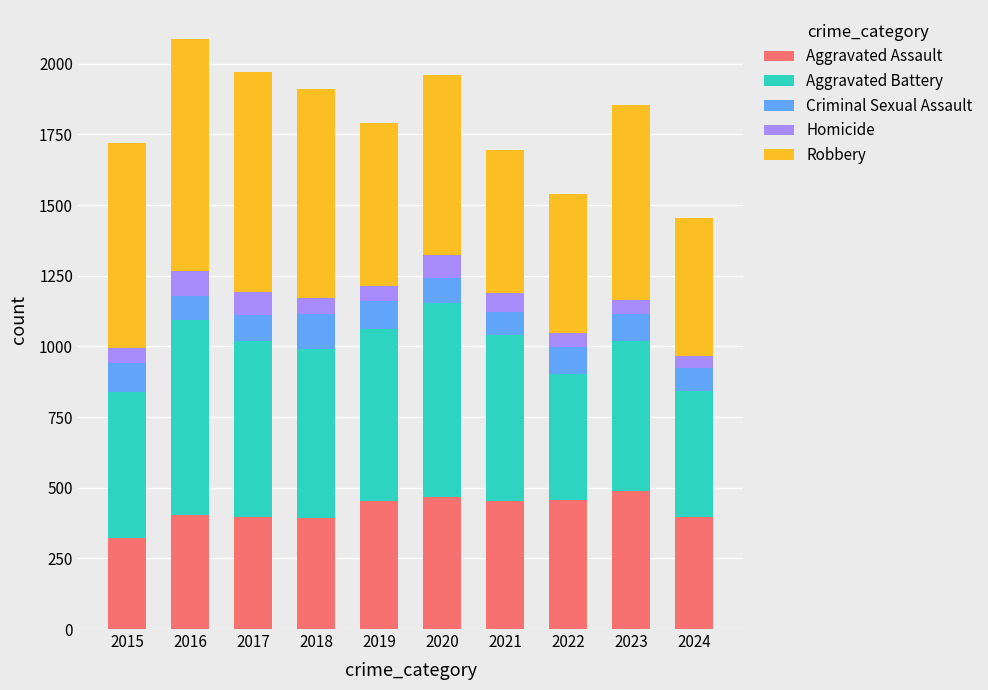

What is the difference between the Aggravated Assault values at 2018 and 2023?

96